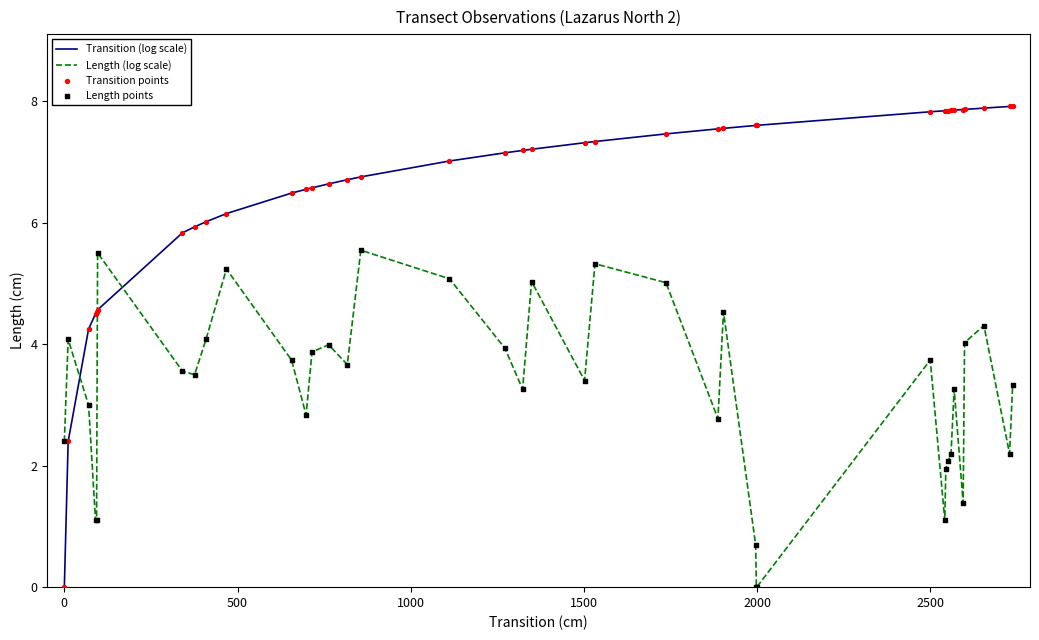

Which series has the largest total across all categories?

Transition (log scale)